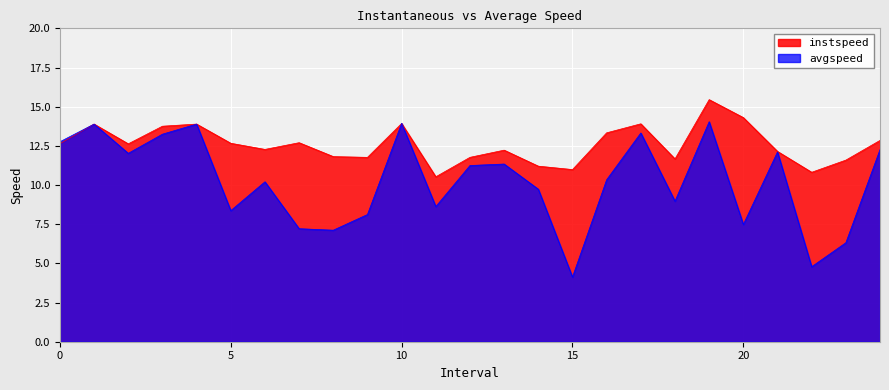

How many interior local valleys does the avgspeed series have?

8